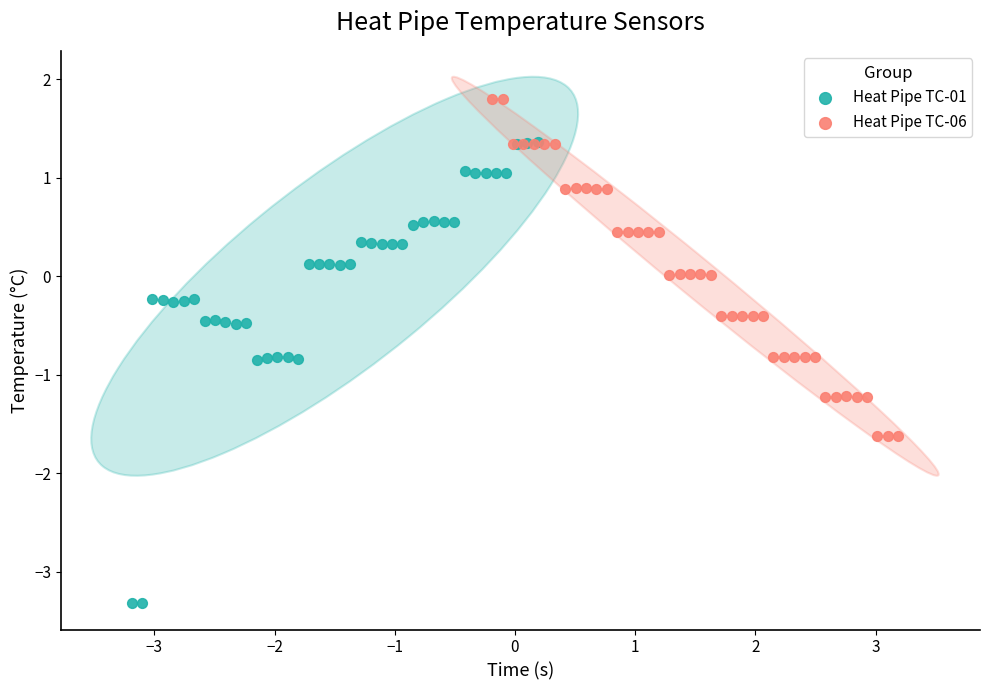

Which series contains the highest Y value?

Heat Pipe TC-06